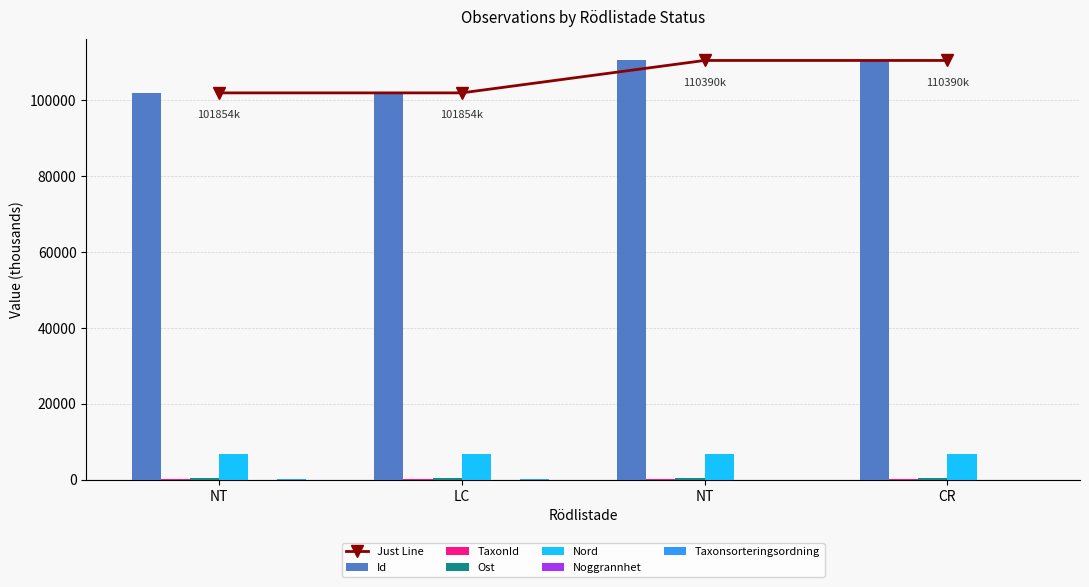

The value of TaxonId at NT is 394.6. True or false?

False